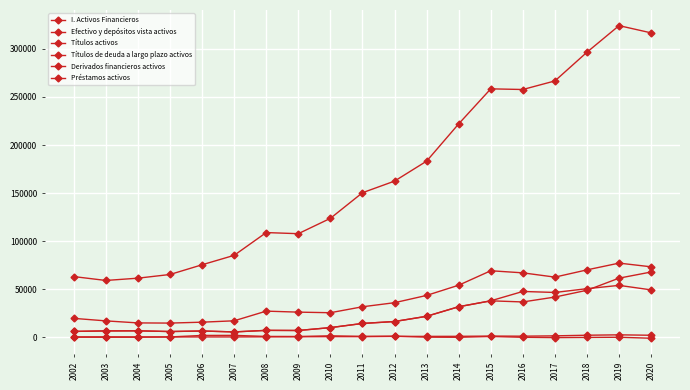

What is the sum of the Préstamos activos values at 2003 and 2012?

52601